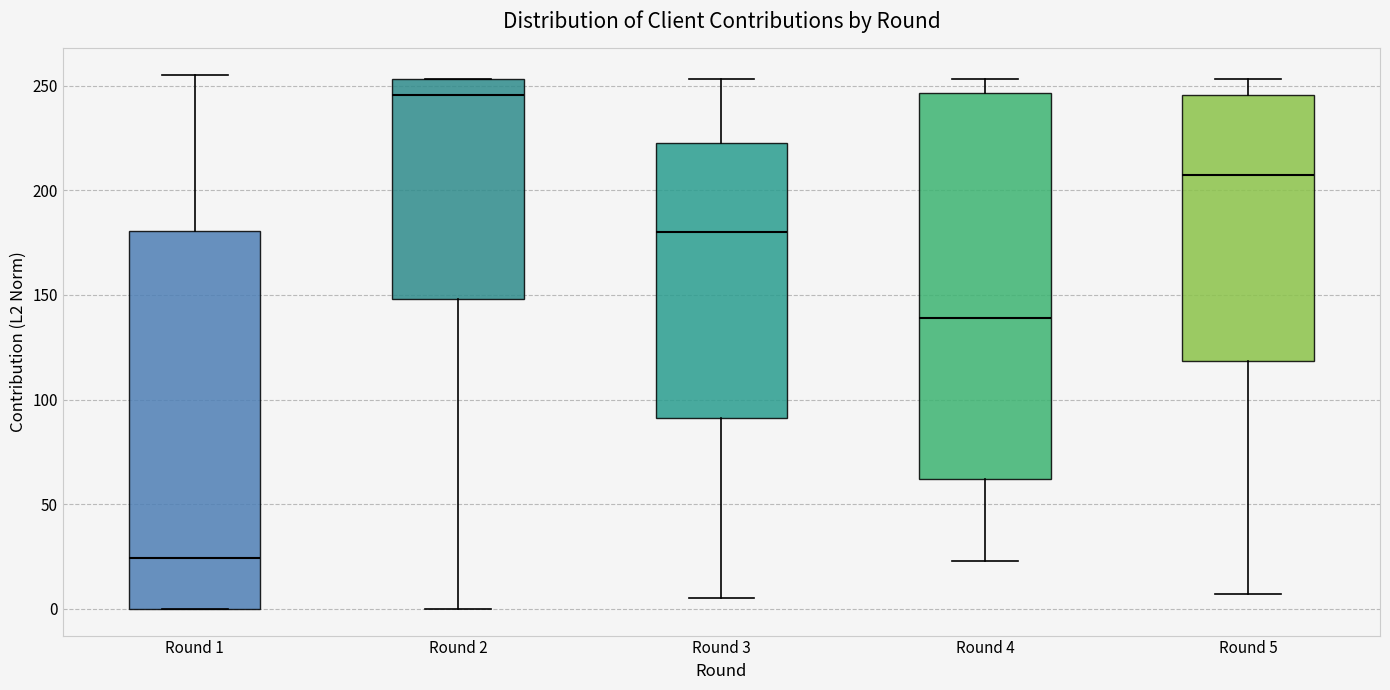

Which box has the highest median line?

Round 2